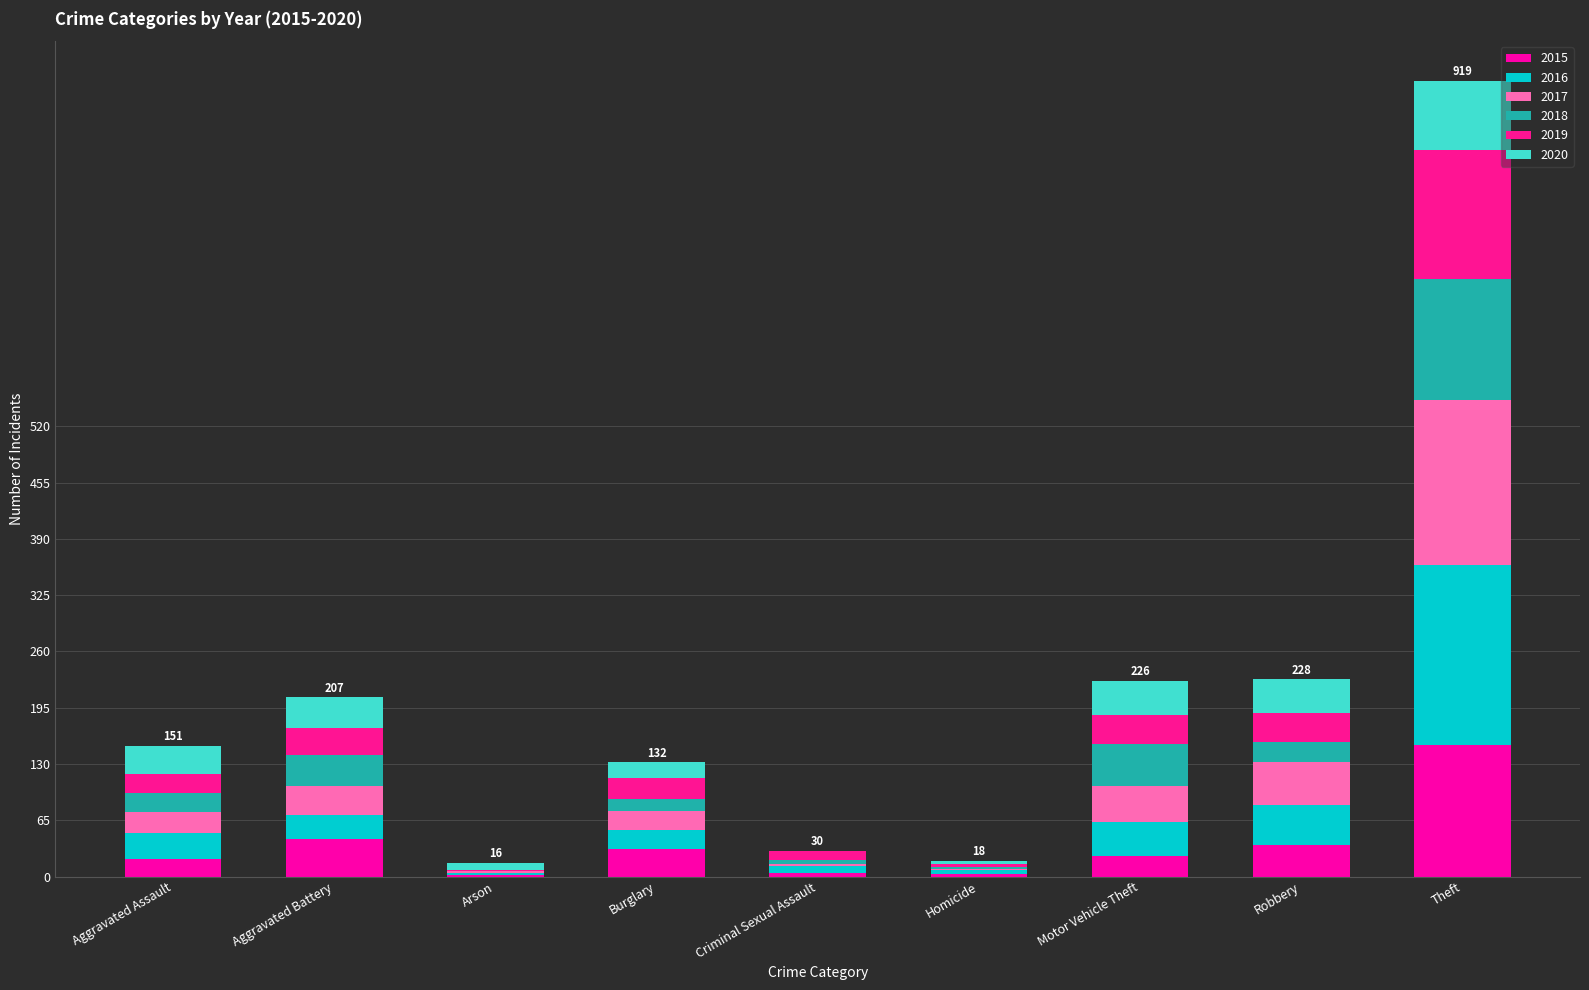

Count the number of categories in the chart.

9